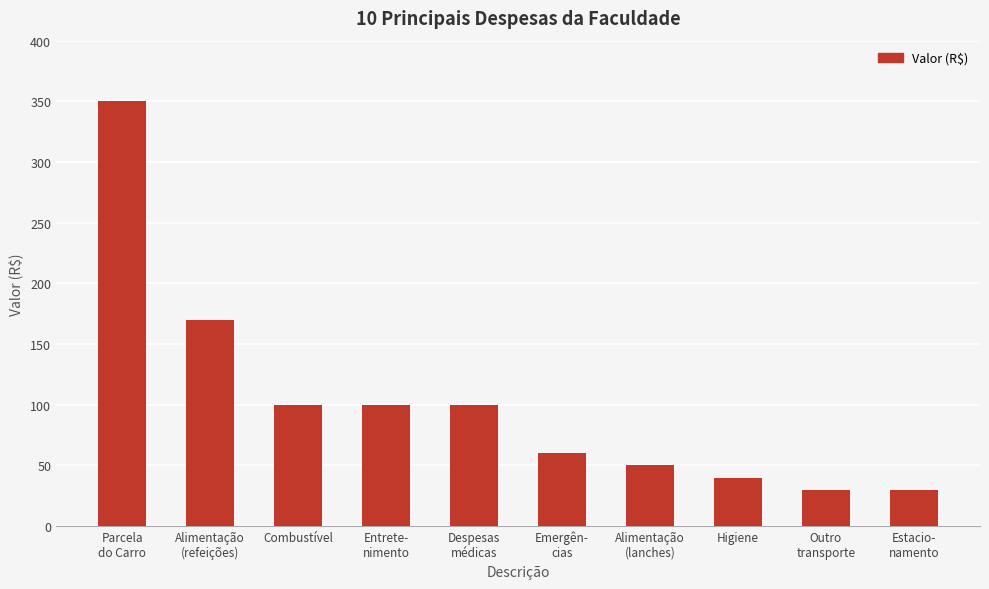

At which label does the data first exceed 100?

Parcela
do Carro